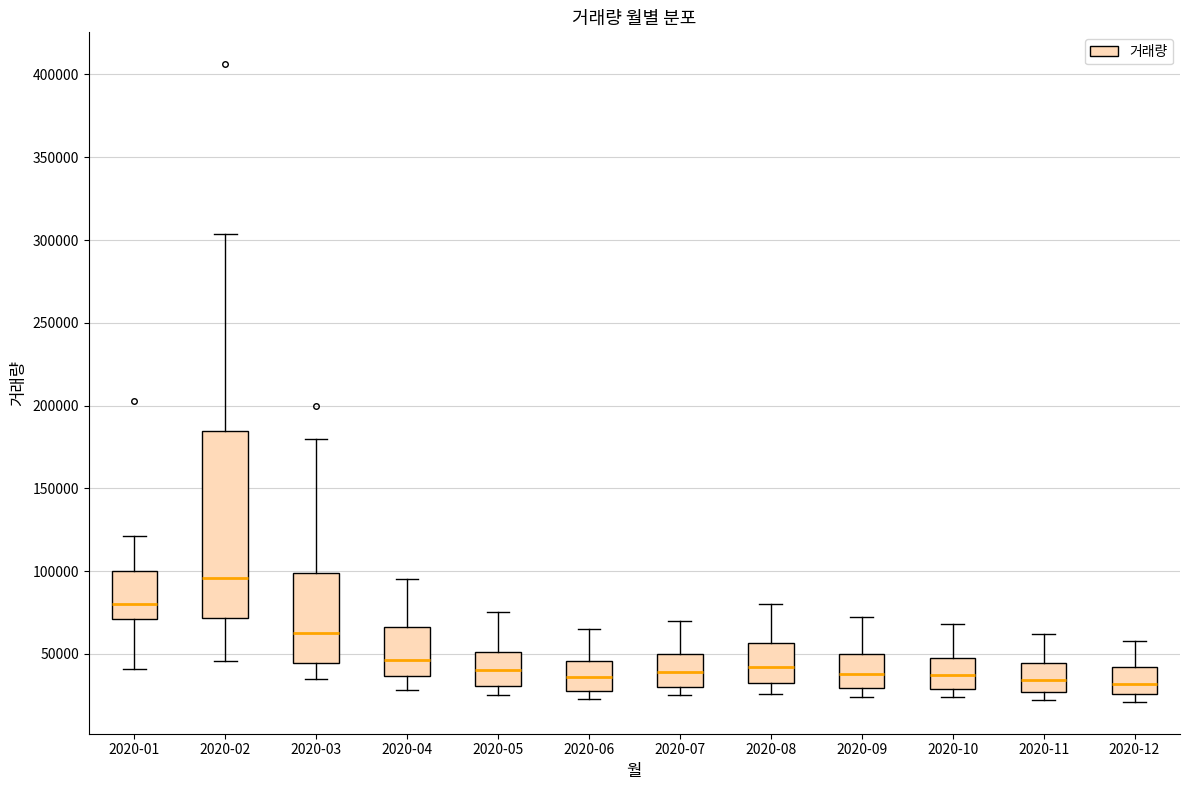

Comparing the boxes themselves (not the whiskers), which one is the tallest?

2020-02